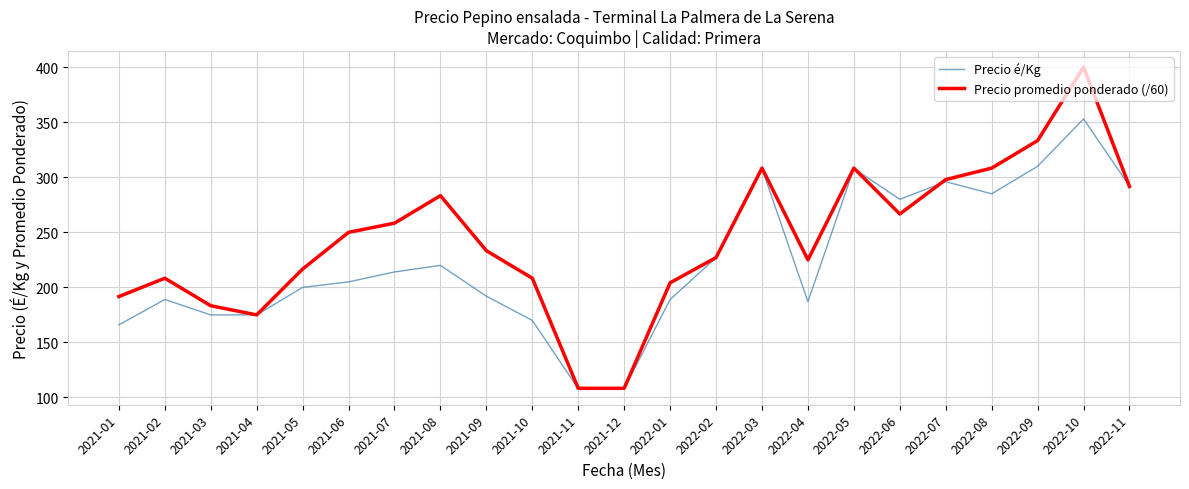

List the series in order of their peak value, lowest first.

Precio é/Kg, Precio promedio ponderado (/60)